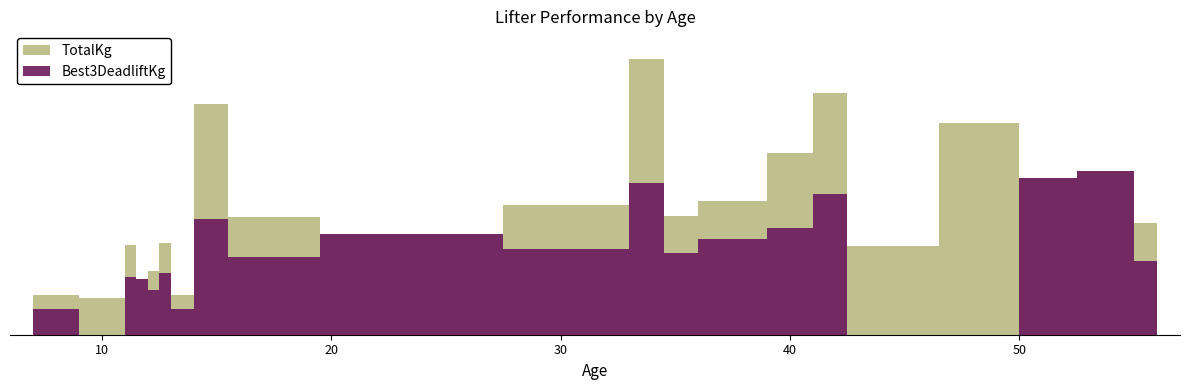

At which label does TotalKg reach its minimum?

11